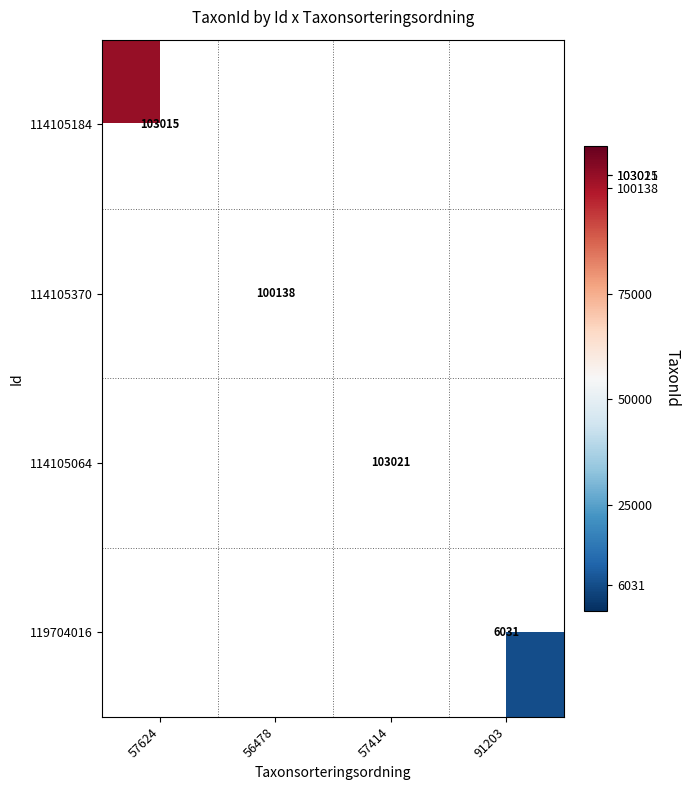

The value of 119704016 at 91203 is 9632. True or false?

False